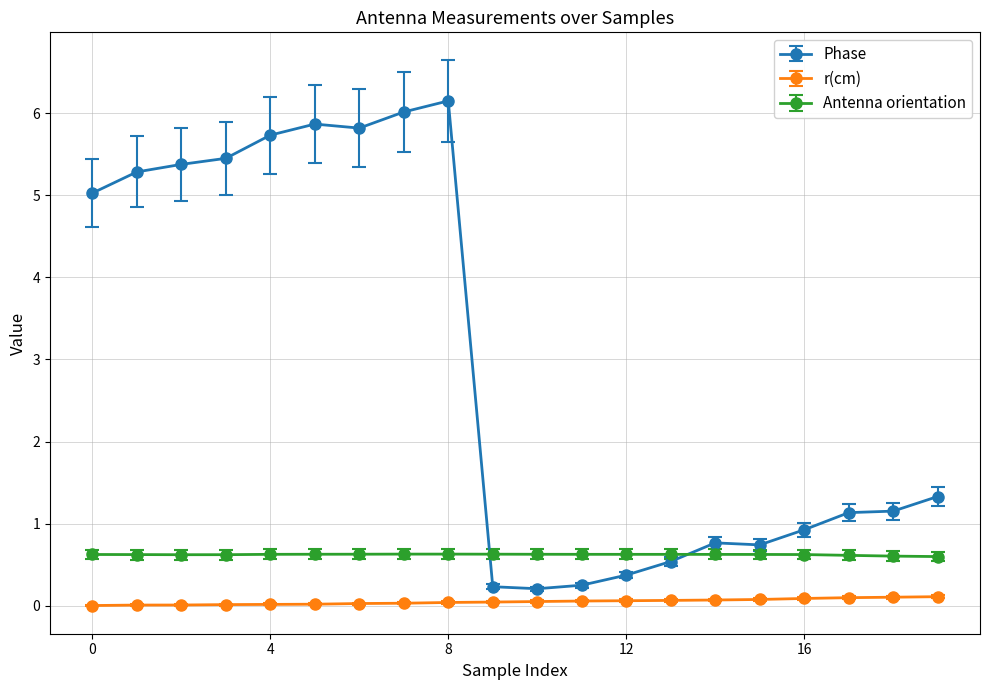

How many times do Antenna orientation and Phase cross each other?

2